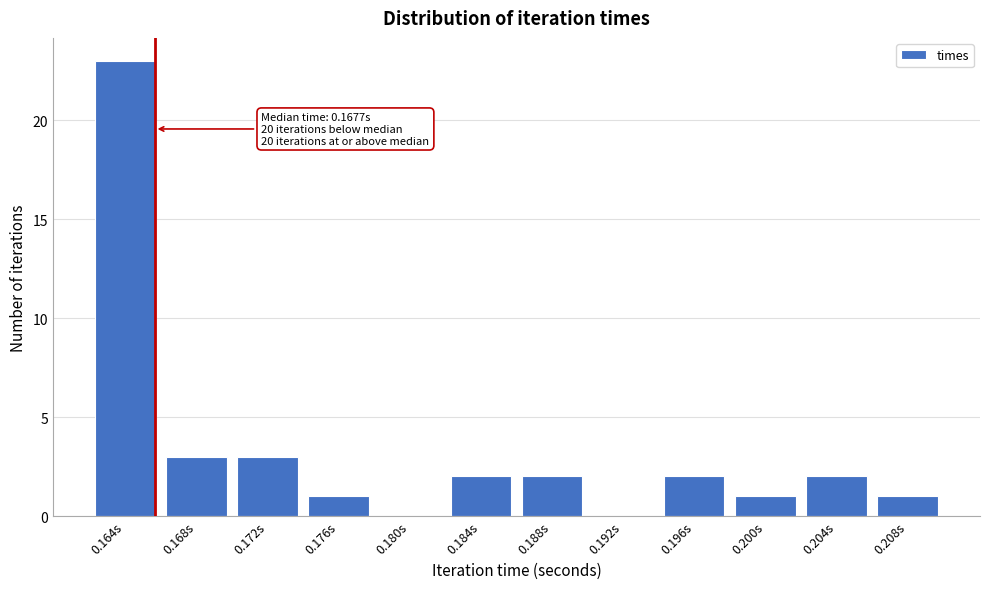

Reading right to left, what are all the values shown in this chart?

0.208s=1	0.204s=2	0.200s=1	0.196s=2	0.192s=0	0.188s=2	0.184s=2	0.180s=0	0.176s=1	0.172s=3	0.168s=3	0.164s=23